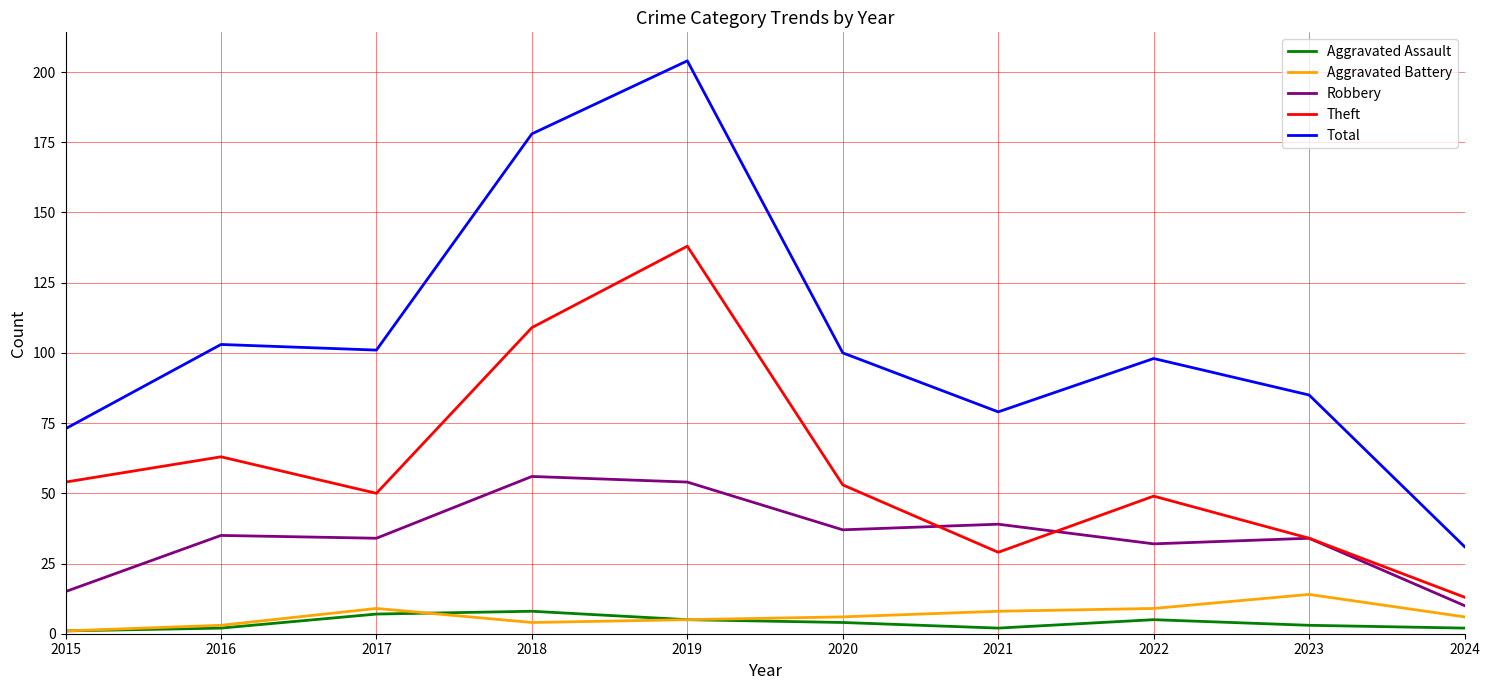

At how many categories does at least one series exceed 29?

10